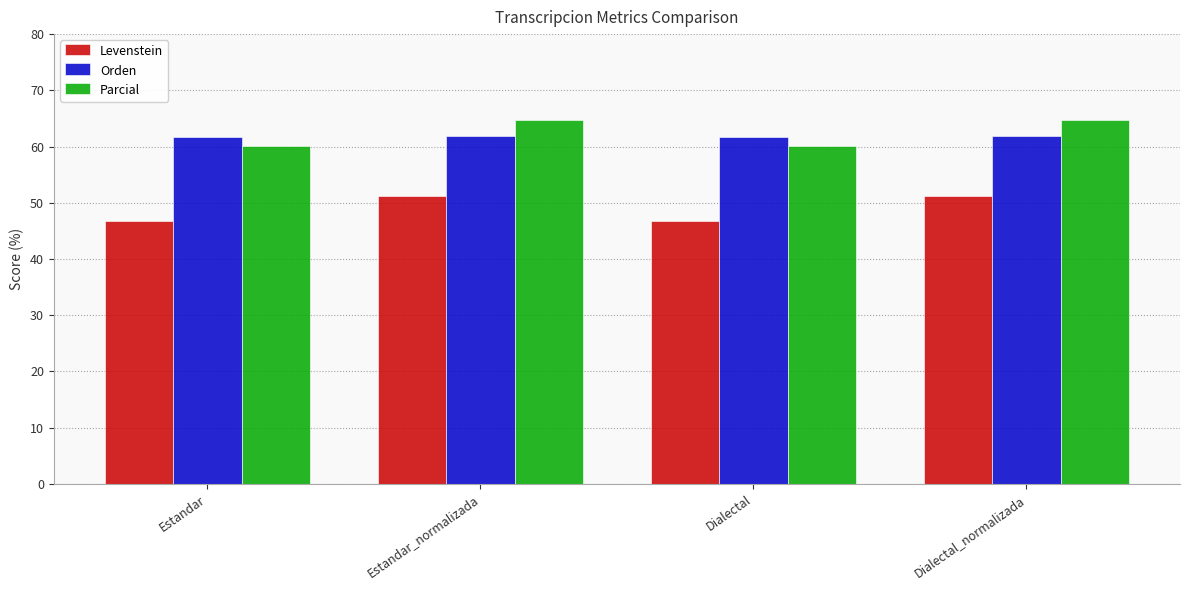

True or false: Orden has a value of 33.2 at Estandar.

False